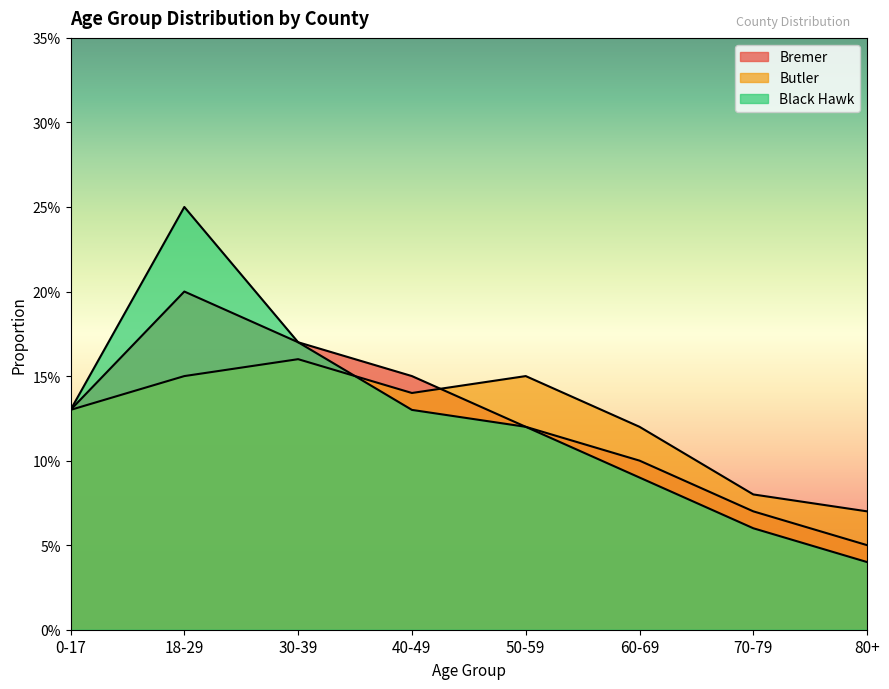

What is the label of the 5th point from the right?

40-49